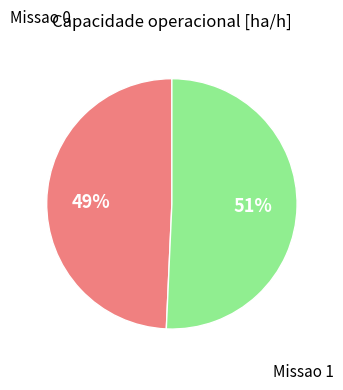

To the nearest percent, what is the average slice percentage?

50%